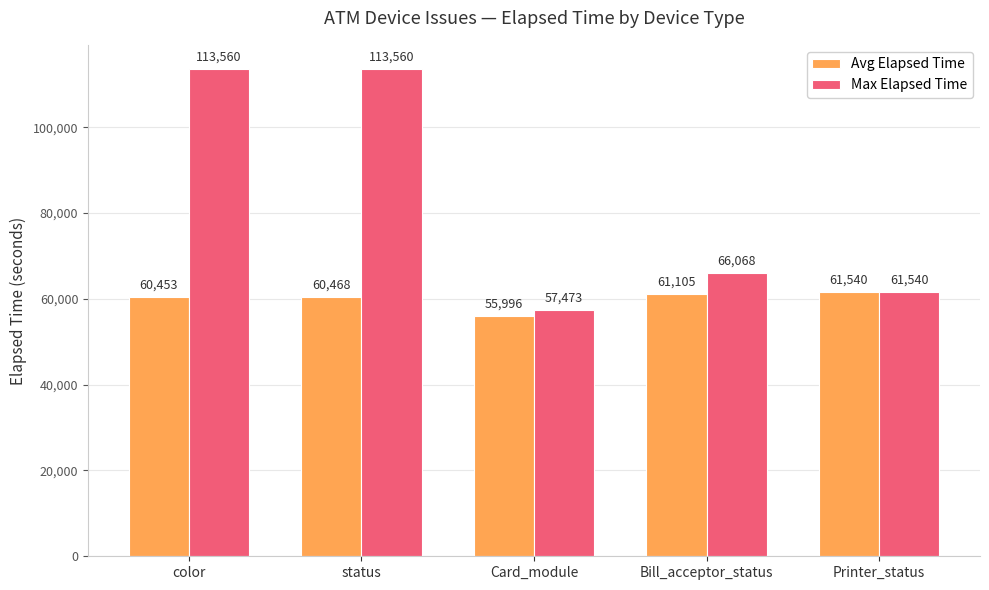

What is the total value across all series at color?

174013